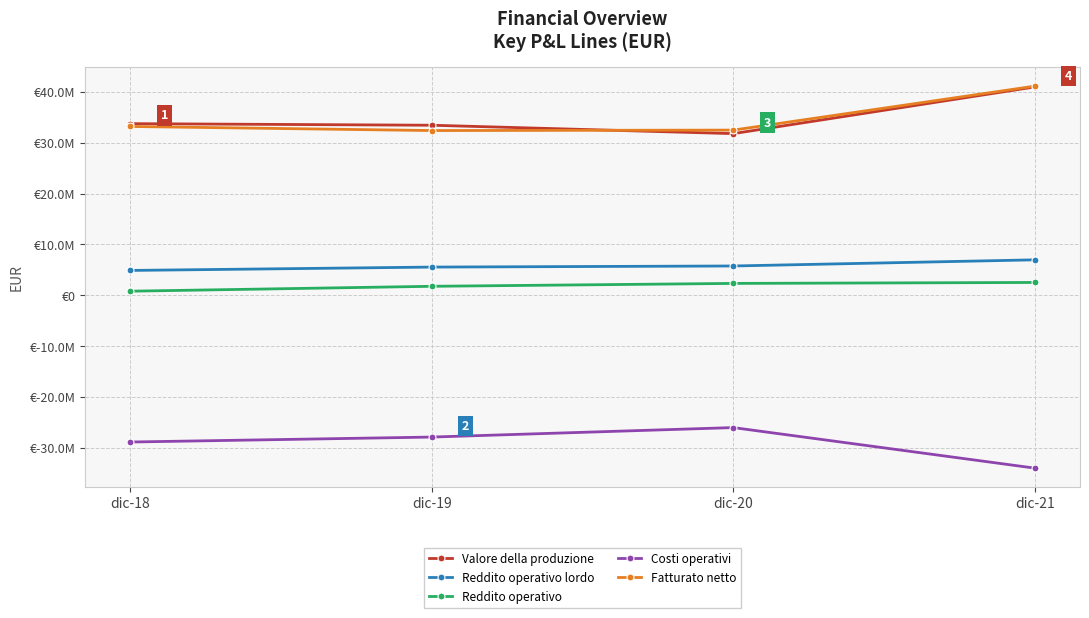

Does the chart have visible grid lines?

Yes